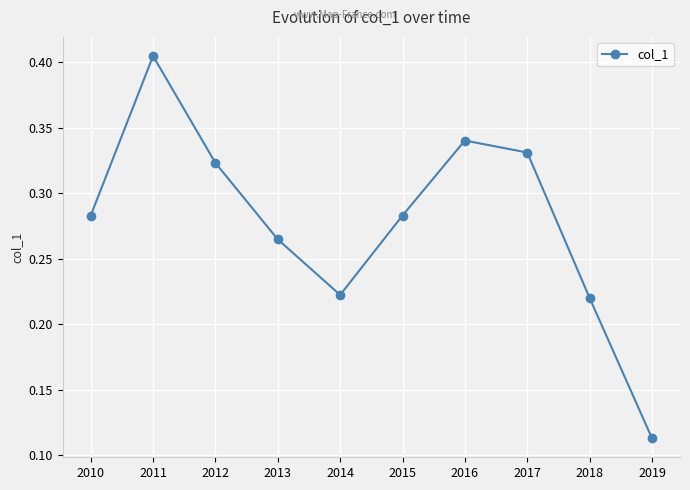

Between 2012 and 2013, which is larger?

2012